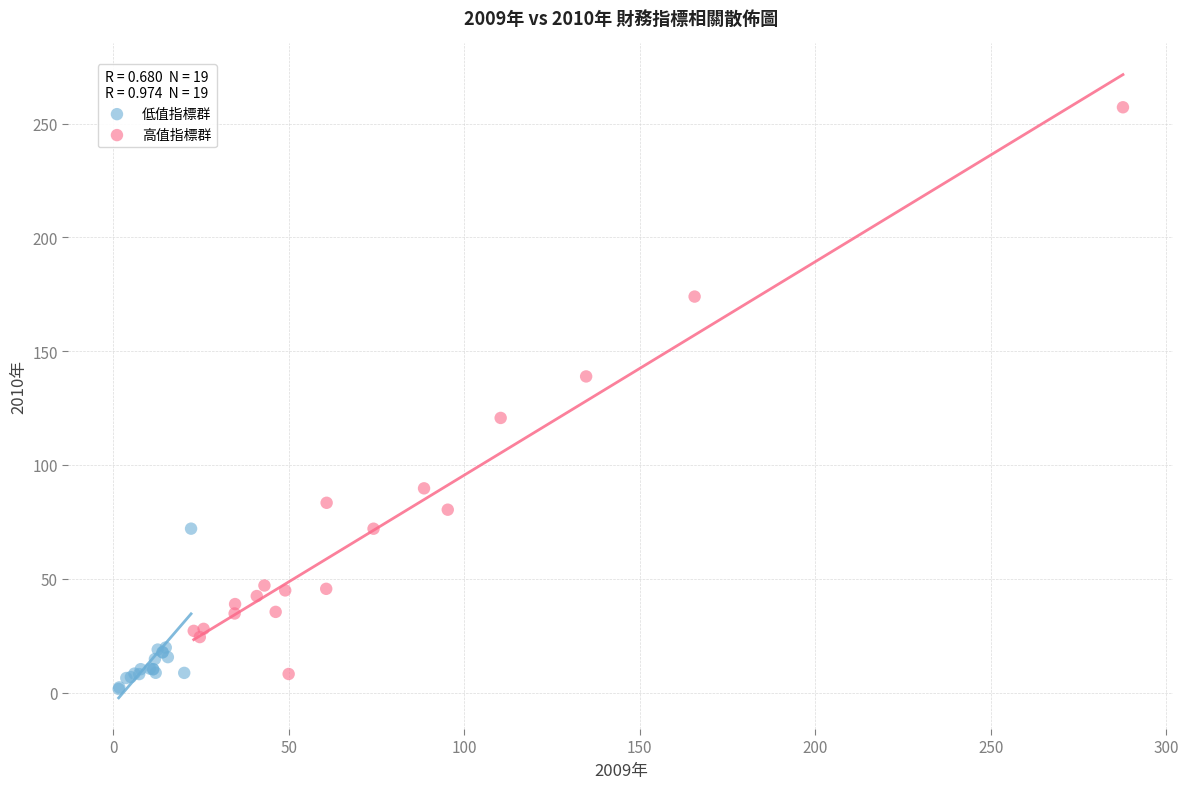

Which series contains the highest Y value?

高值指標群